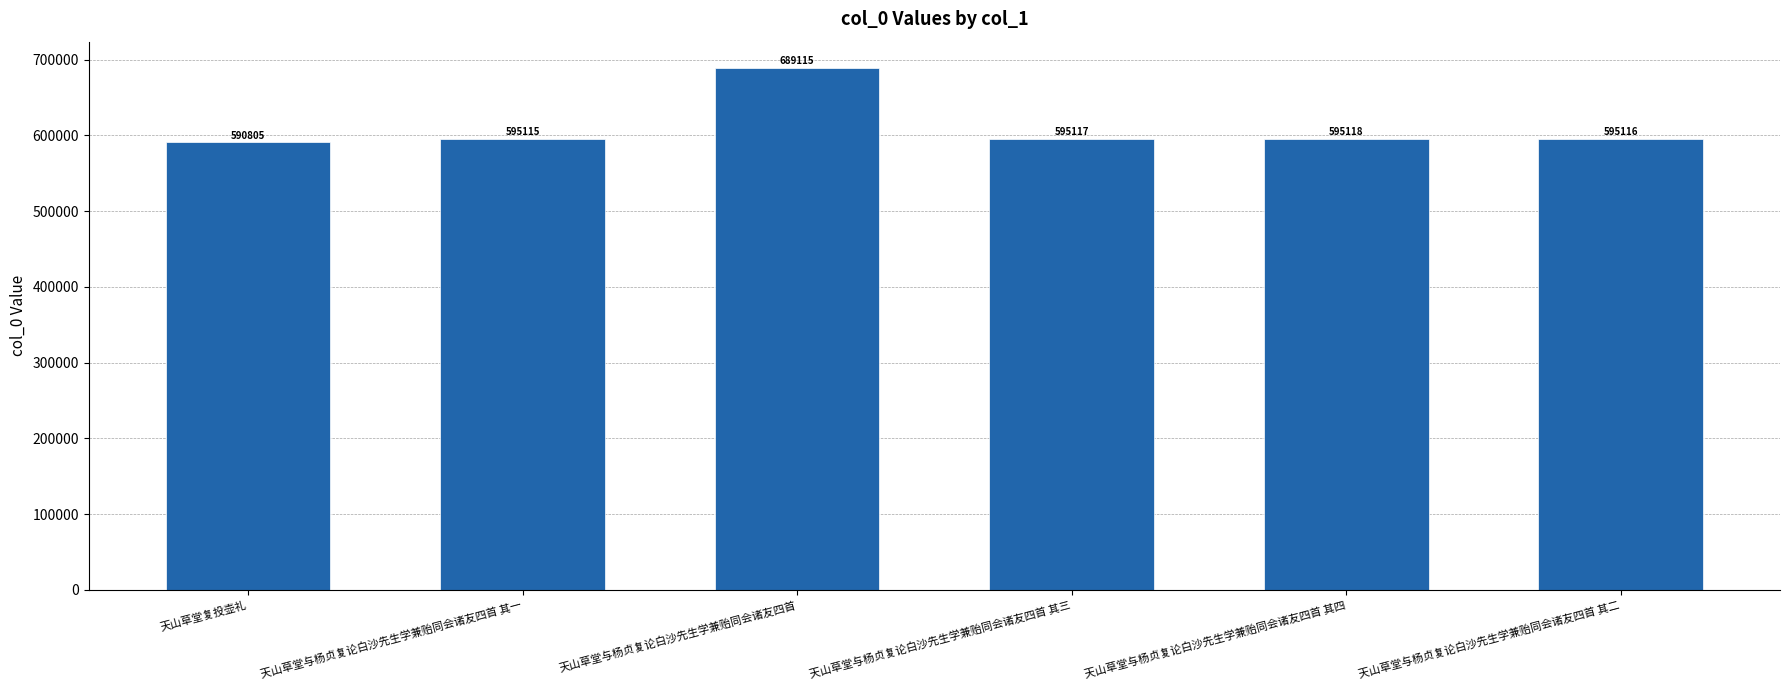

The chart shows a value of 689115 at 天山草堂与杨贞复论白沙先生学兼贻同会诸友四首. True or false?

True